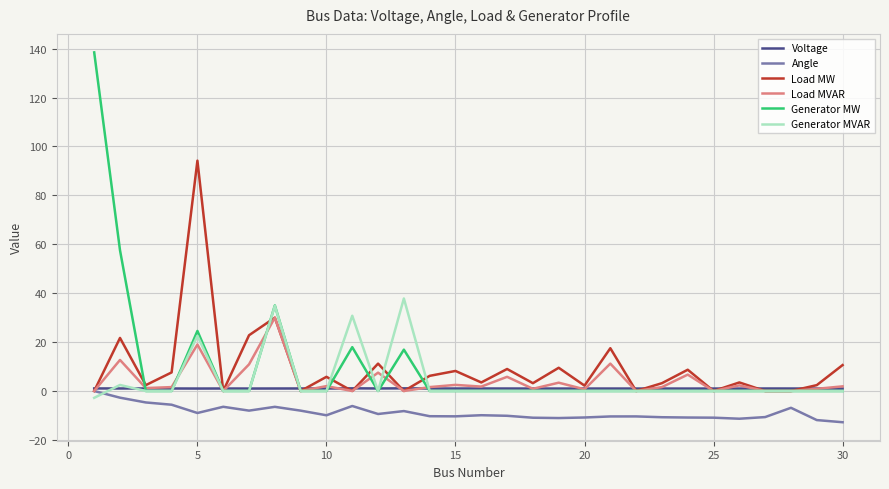

True or false: Angle has more than 2 interior local peaks.

True